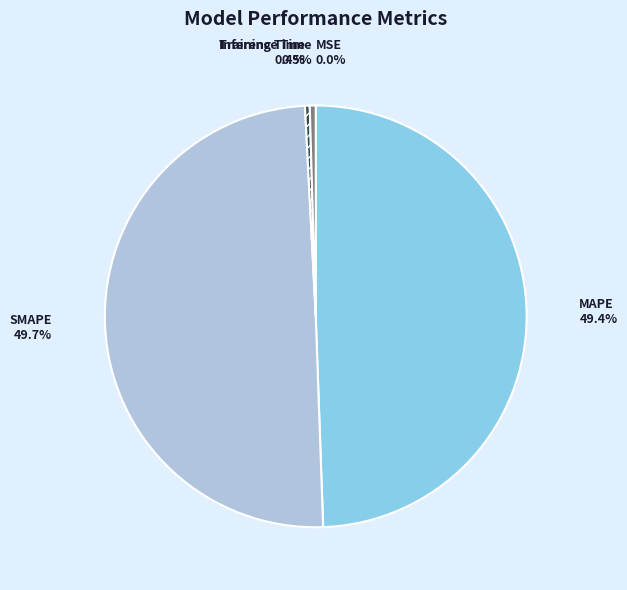

What percentage do Inference Time and SMAPE together represent?

50.2%